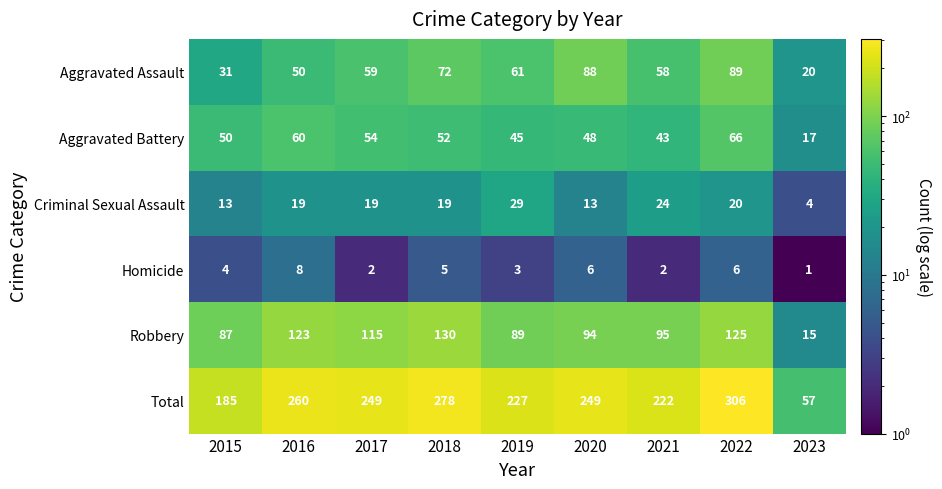

What is the greatest value displayed?

306